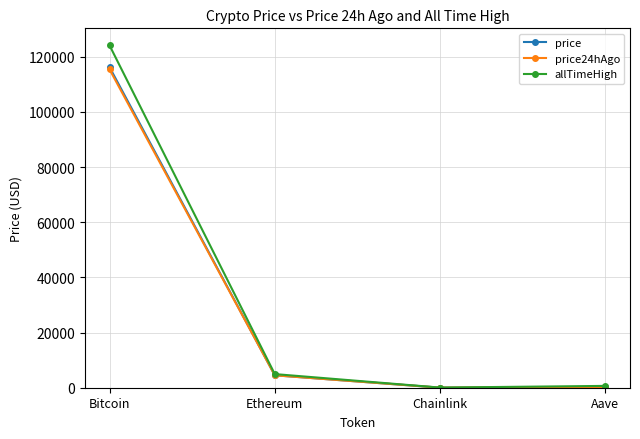

How many lines are shown in the chart?

3